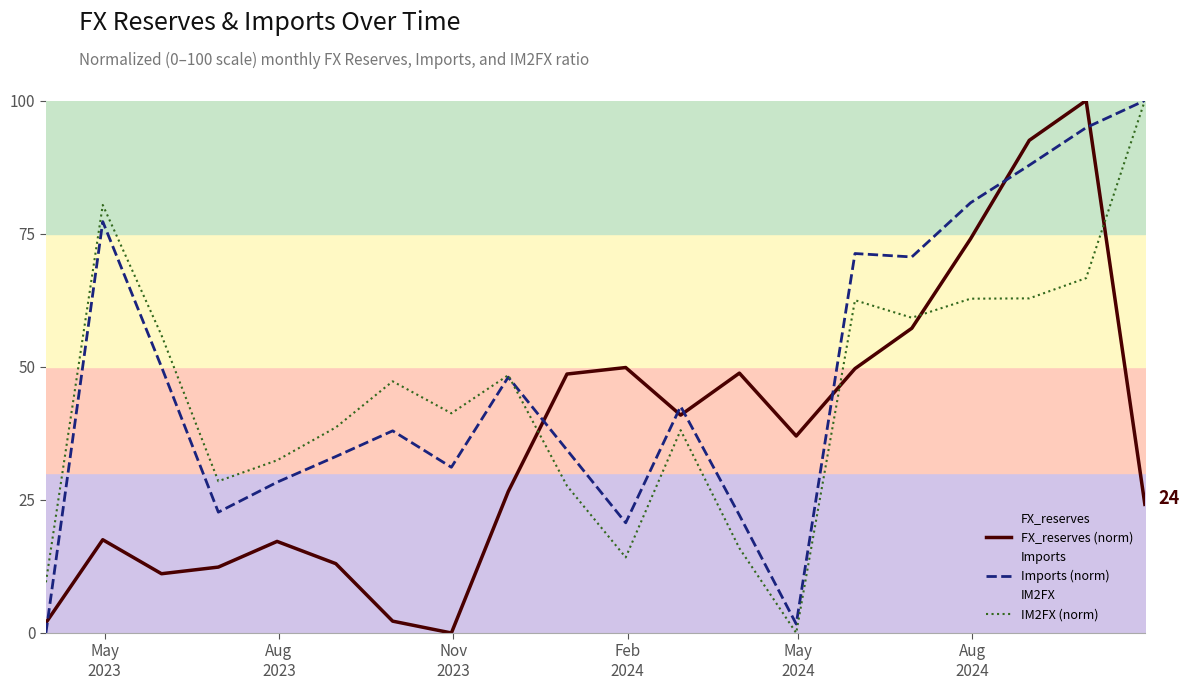

What is the maximum value for Imports (norm)?

100.0